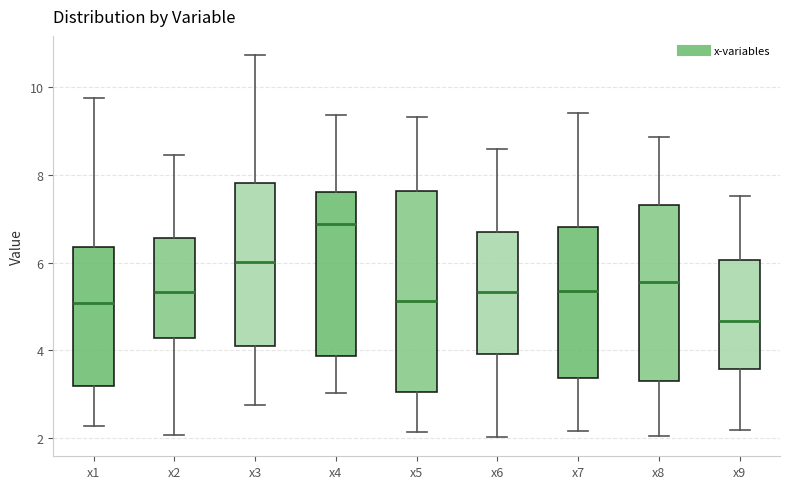

Which box's median line is the lowest?

x9